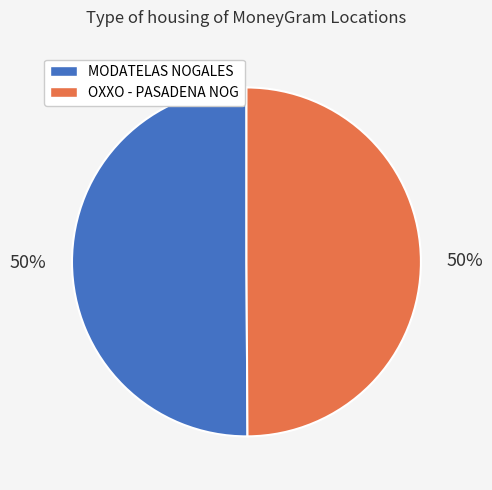

Is it true that OXXO - PASADENA NOG is 50% of the pie?

True